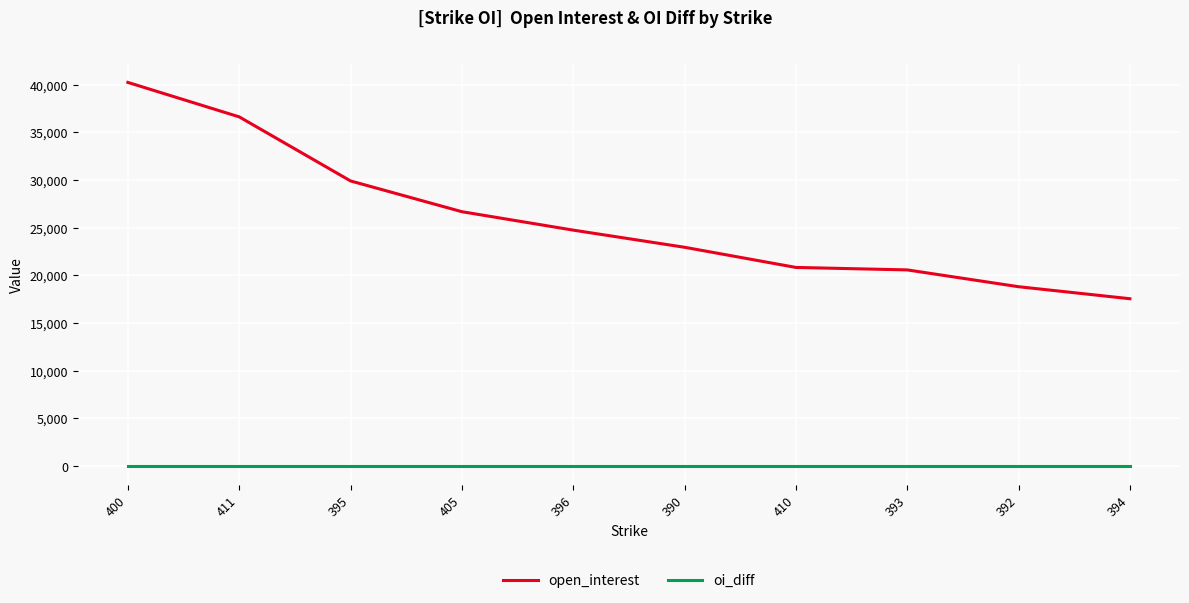

Reading left to right, list all the values displayed in this chart.

open_interest: 400=40243	411=36627	395=29902	405=26674	396=24740	390=22940	410=20825	393=20565	392=18801	394=17540
oi_diff: 400=0	411=0	395=0	405=0	396=0	390=0	410=0	393=0	392=0	394=0